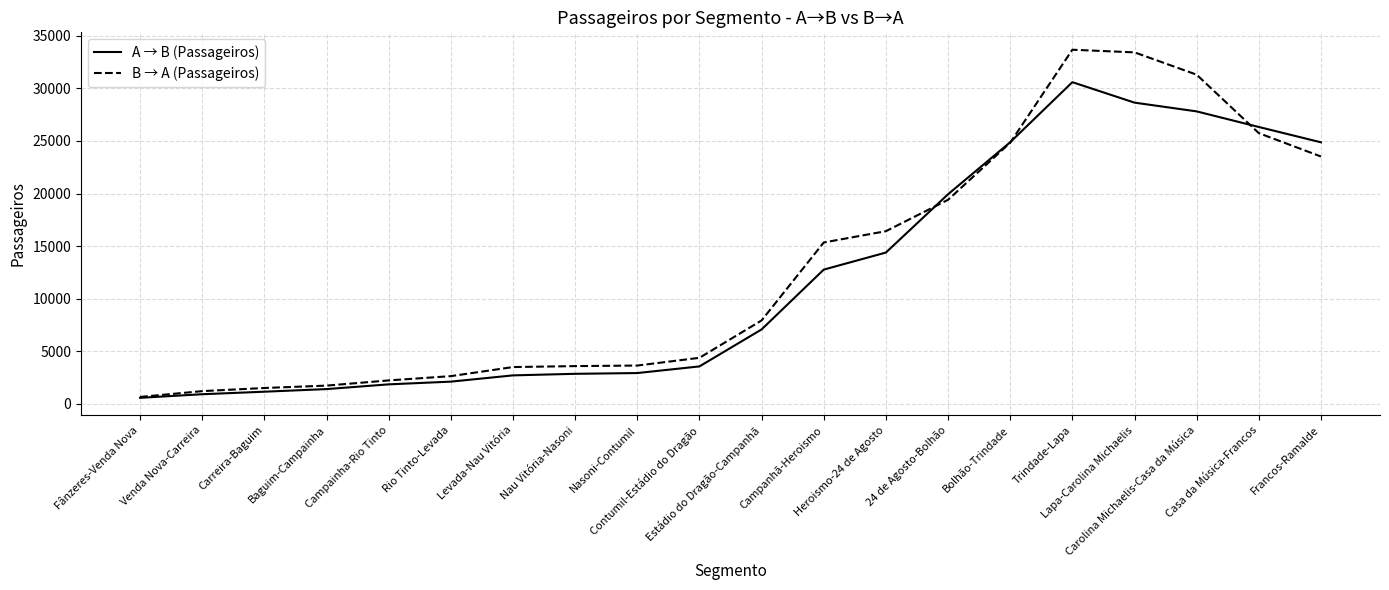

How many lines are shown in the chart?

2